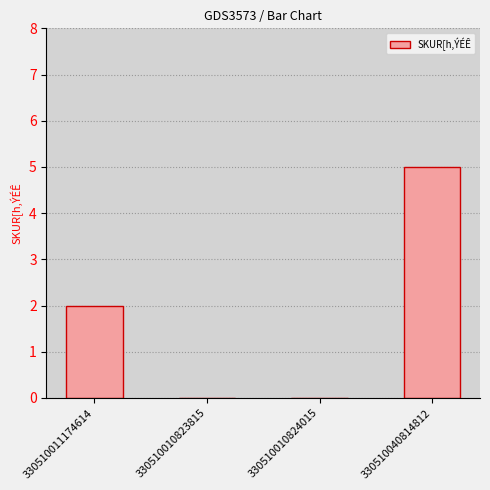

What is the change in value from 330510010823815 to 330510040814812?

+5